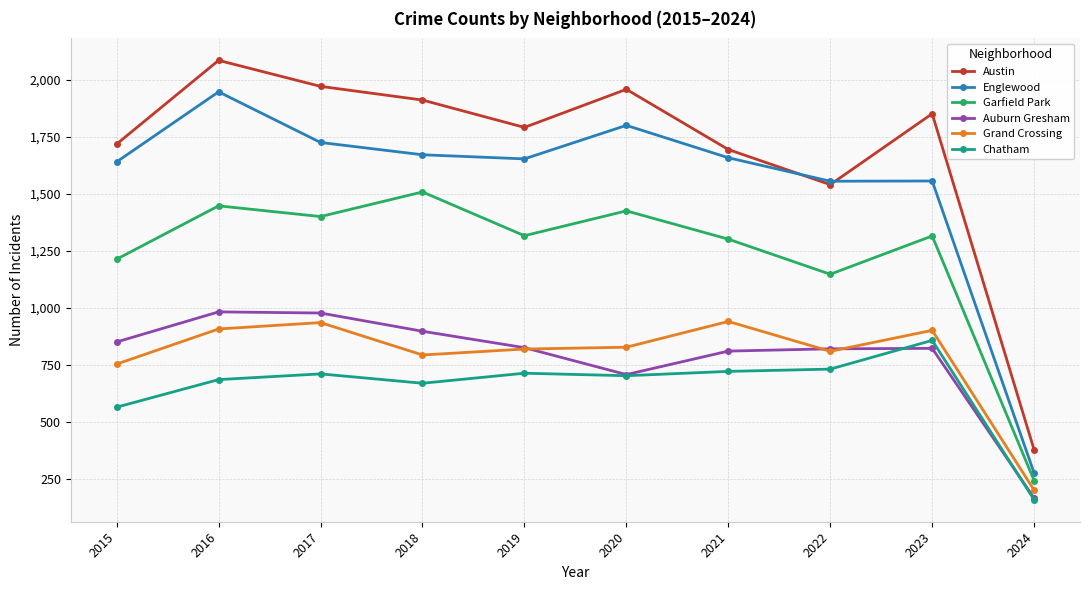

What is the lowest value of the Englewood series?

276